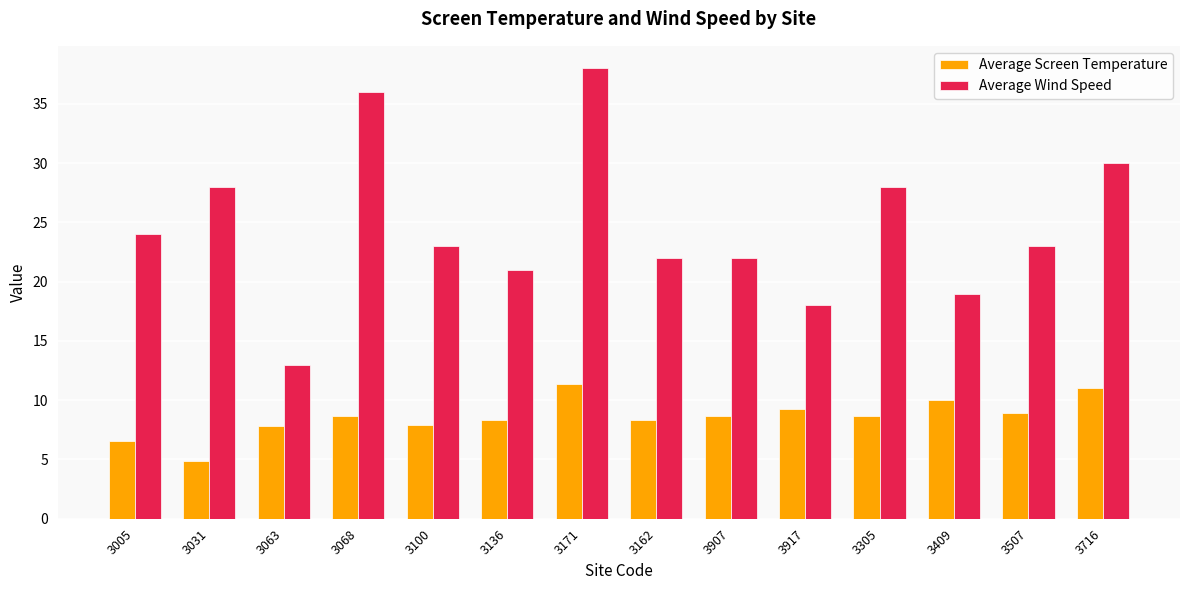

The value of Average Wind Speed at 3031 is 7.8. True or false?

False